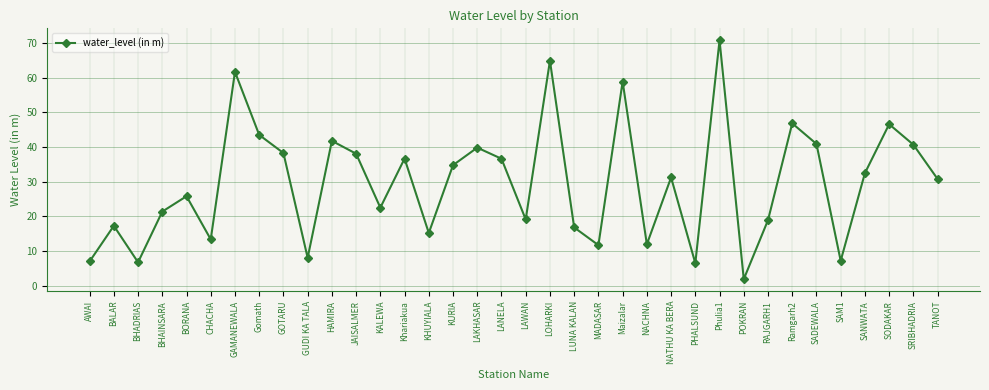

How many lines are shown in the chart?

1